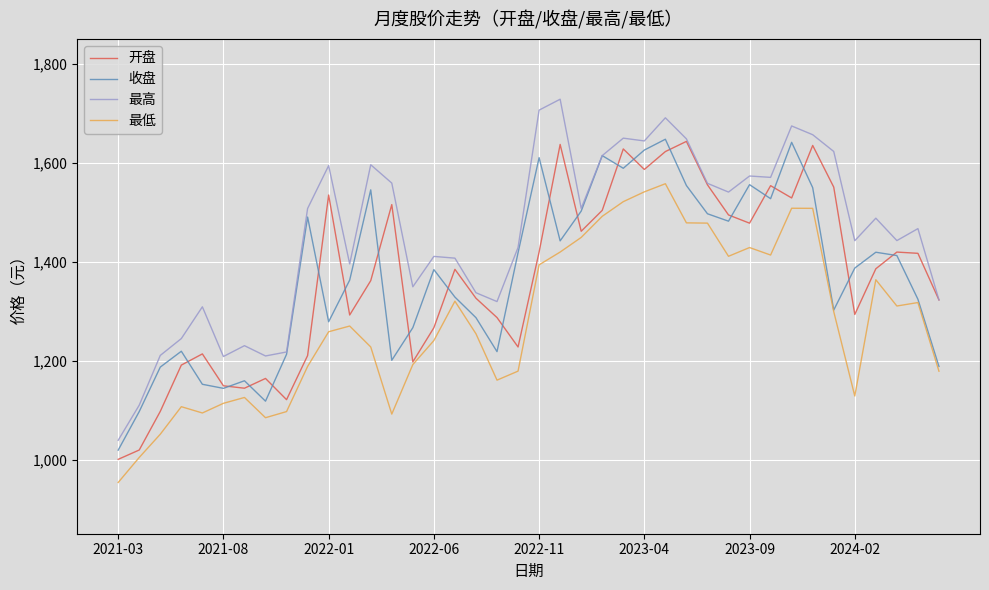

Which series has the largest total across all categories?

最高